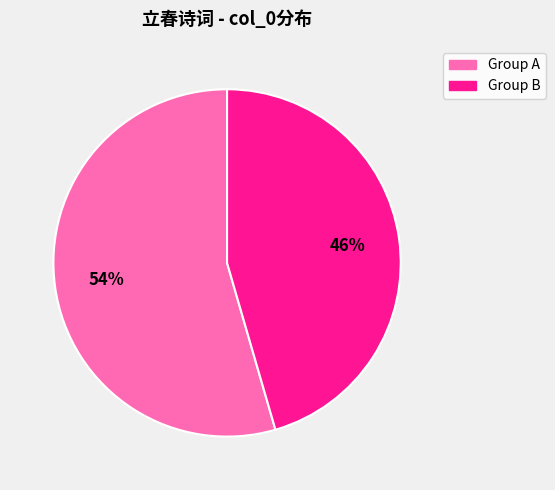

Is there any slice that represents more than half of the pie?

Yes